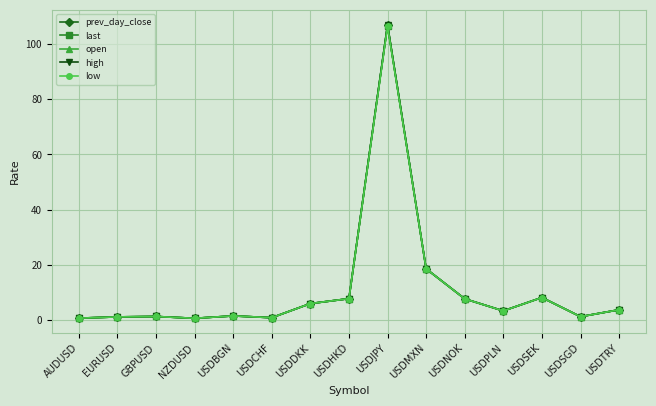

What are all the series names shown in the legend?

prev_day_close, last, open, high, low